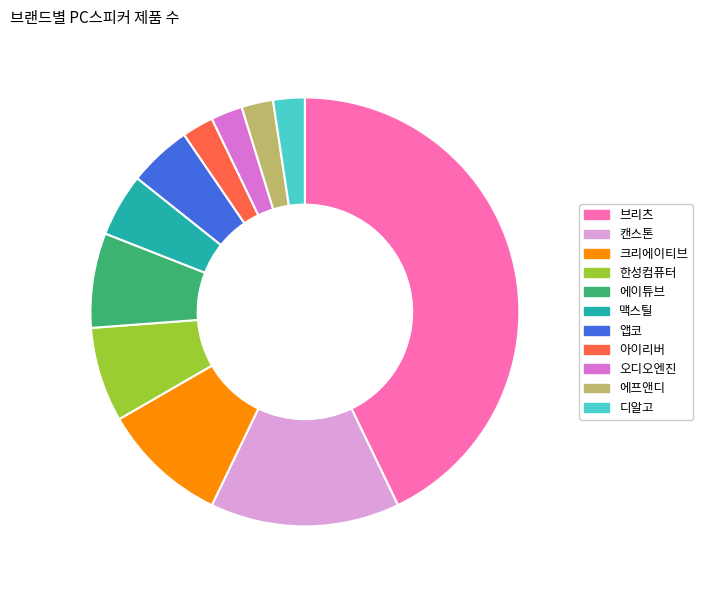

Is 한성컴퓨터 the majority of the pie?

No